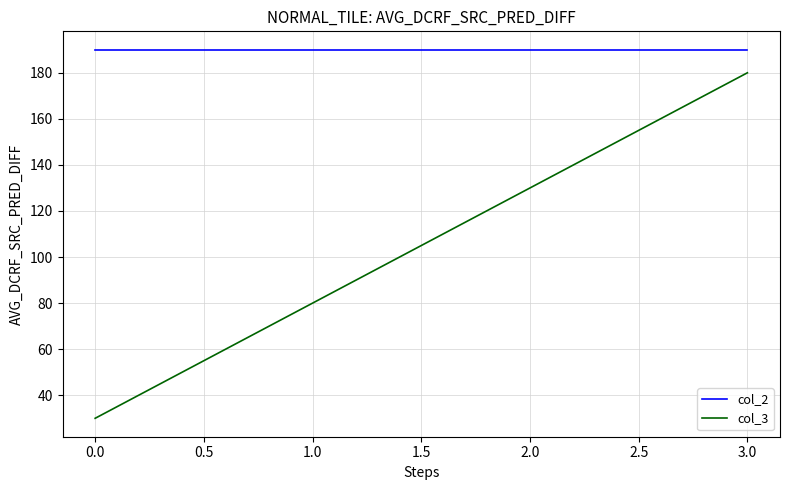

List the series in order of their overall mean, lowest first.

col_3, col_2